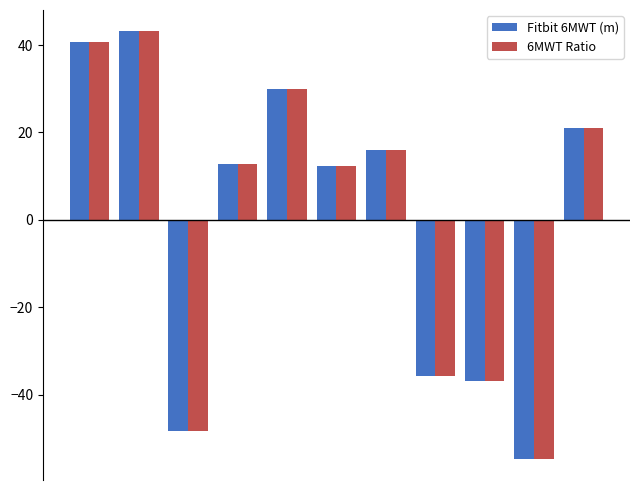

What is the difference between the maximum and minimum values in the Fitbit 6MWT (m) series?

97.8